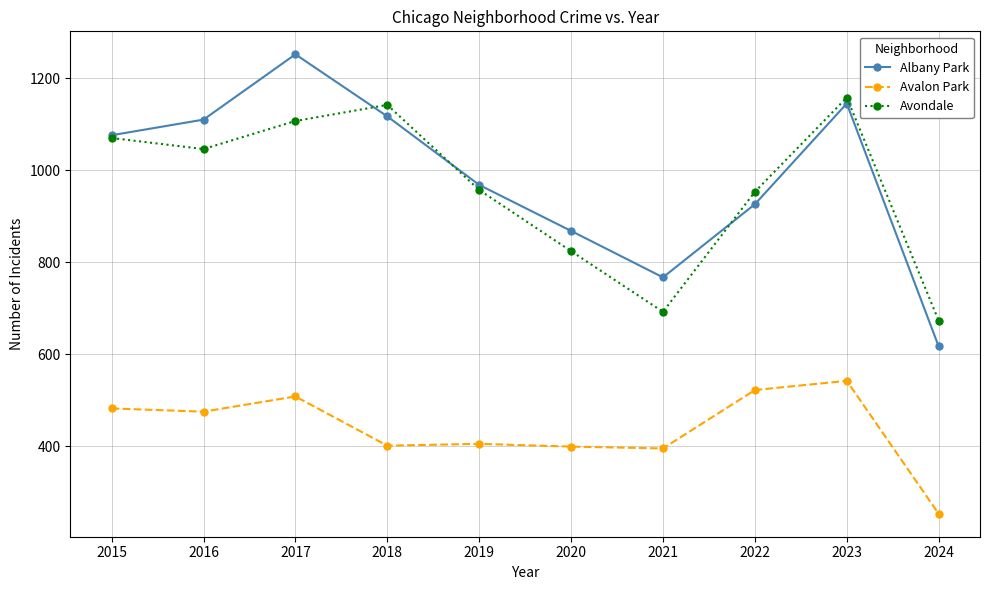

Where is Albany Park nearest to the value 934?

2022